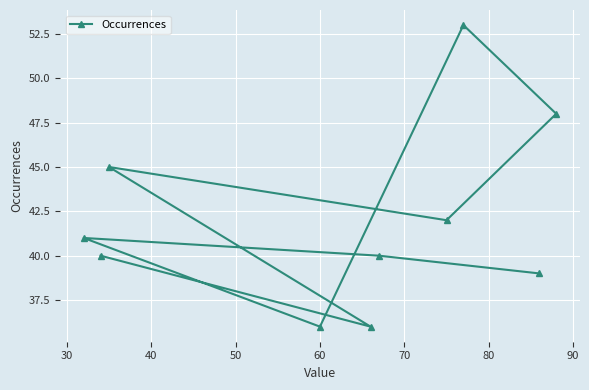

What is the difference between the maximum and minimum values?

17